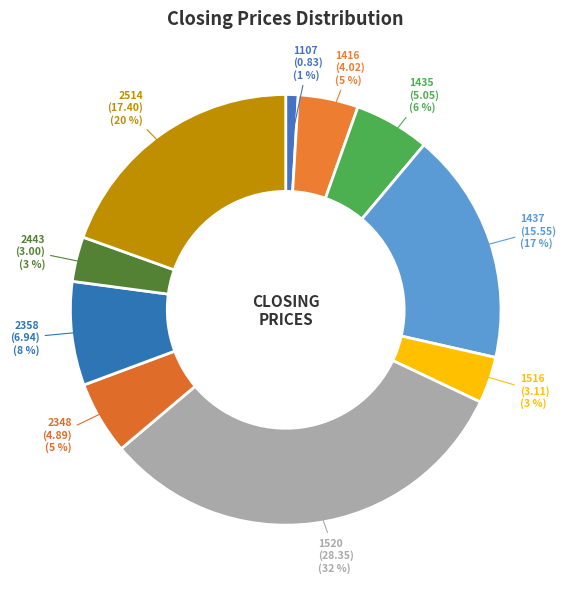

To the nearest percent, what is the combined percentage of 1520 (28.35) and 2348 (4.89)?

37%